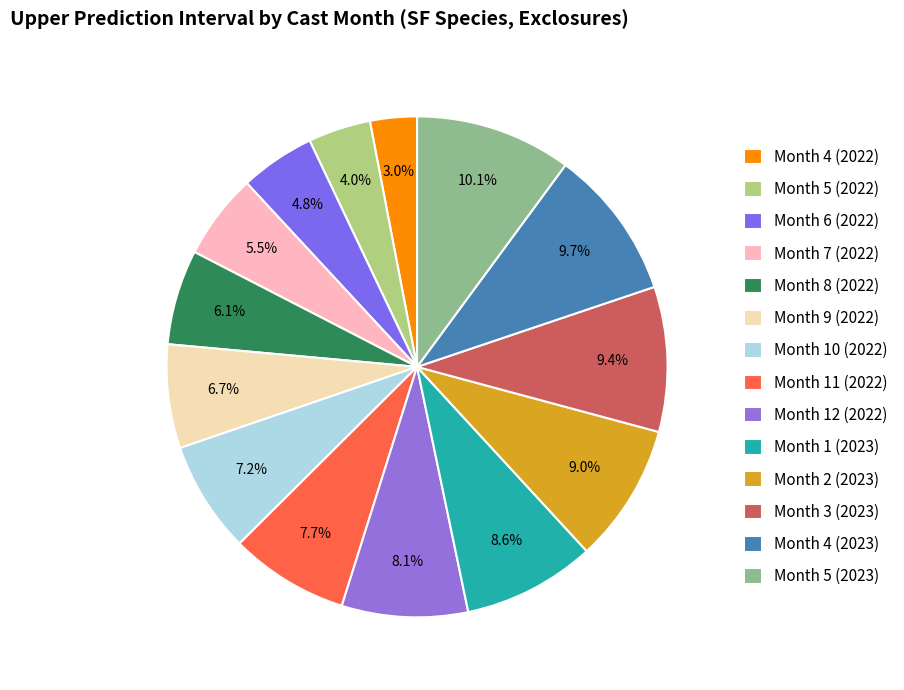

How many slices are in this pie chart?

14